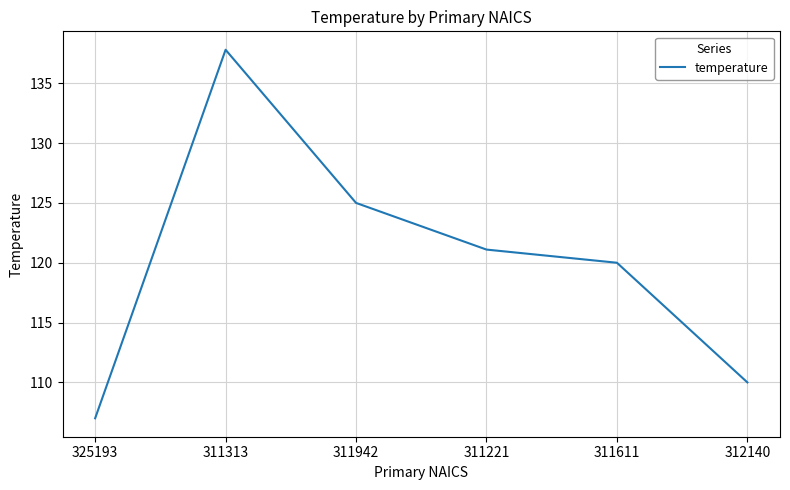

Reading left to right, what are all the values shown in this chart?

325193=107.0	311313=137.8	311942=125.0	311221=121.1	311611=120.0	312140=110.0